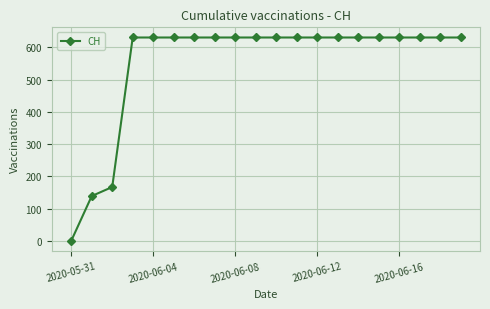

What is the difference between the second highest and second lowest values?

492